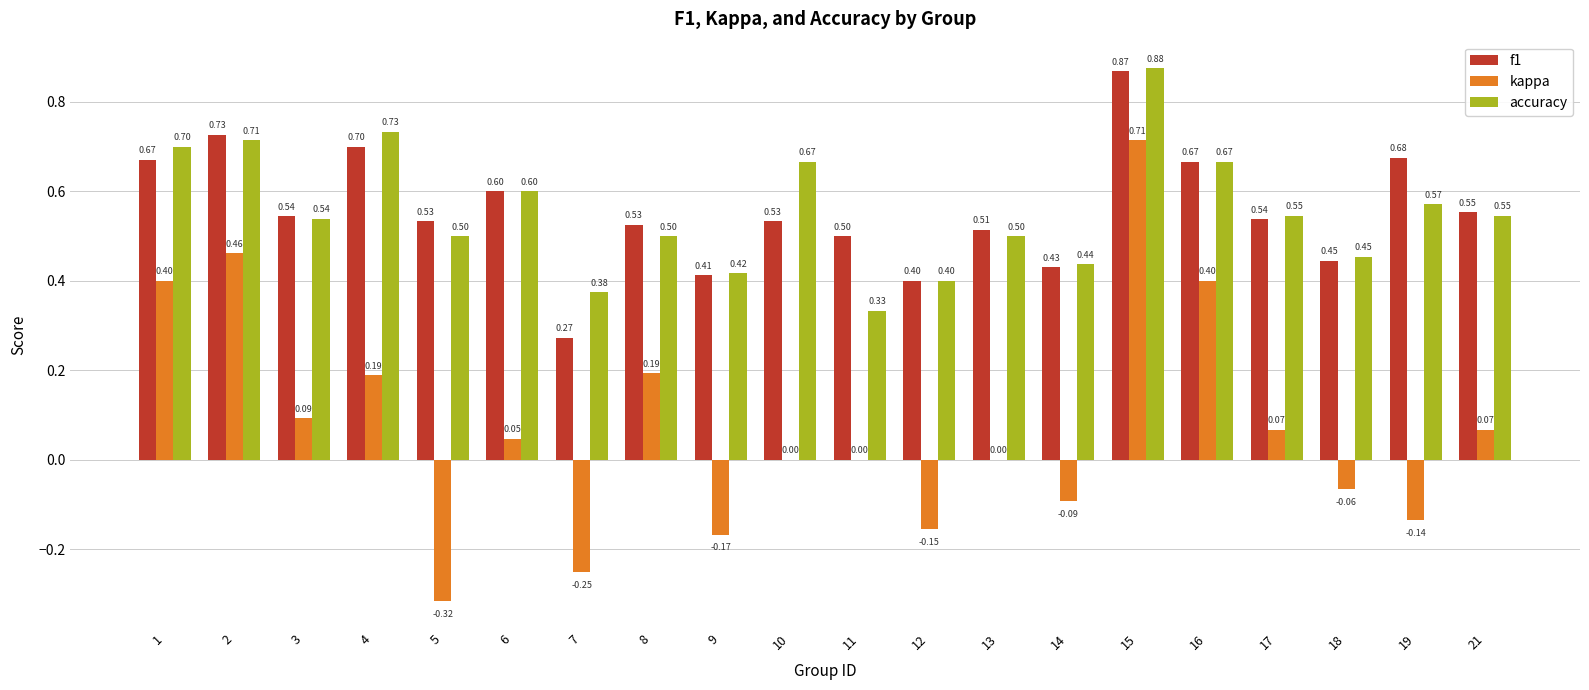

Which series has the largest total across all categories?

f1